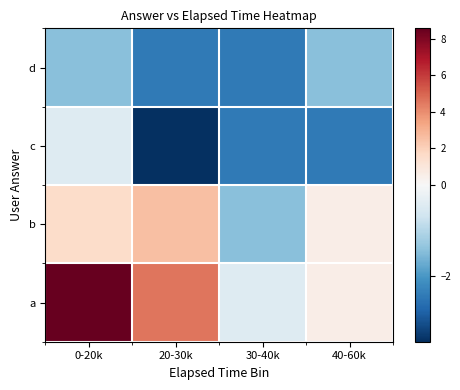

What is the minimum value shown in the chart?

-3.4